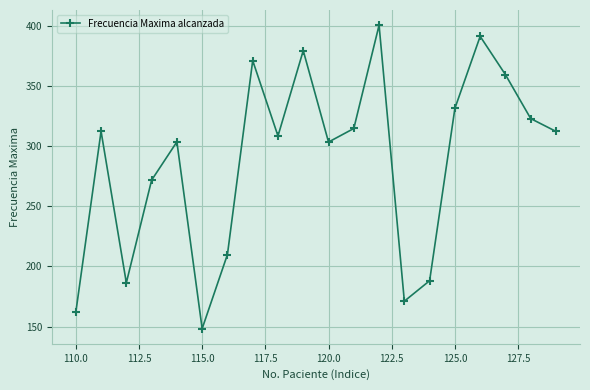

True or false: the data has more than 0 interior local peaks.

True